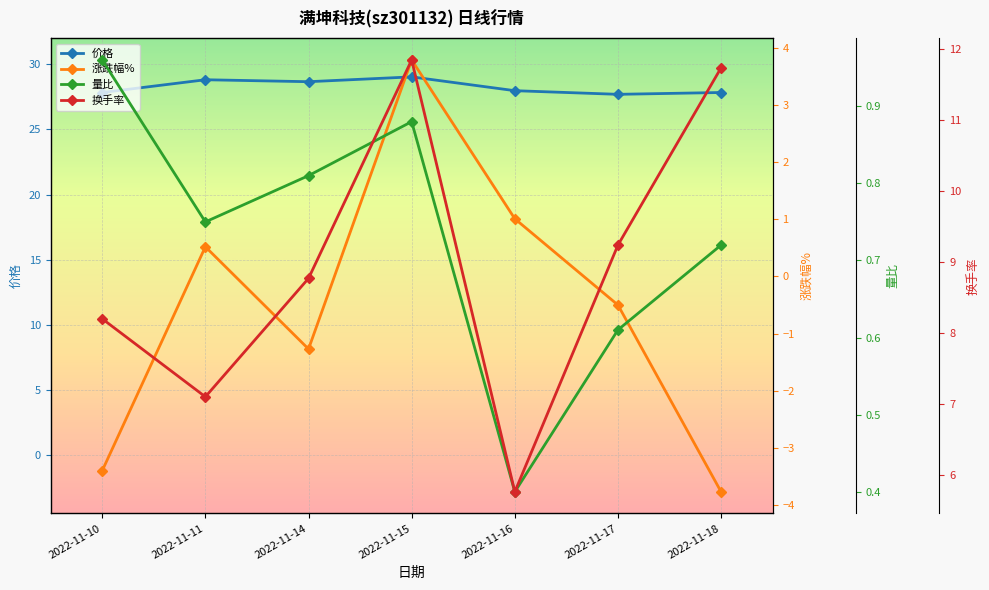

True or false: 换手率 and 量比 intersect in this chart.

False